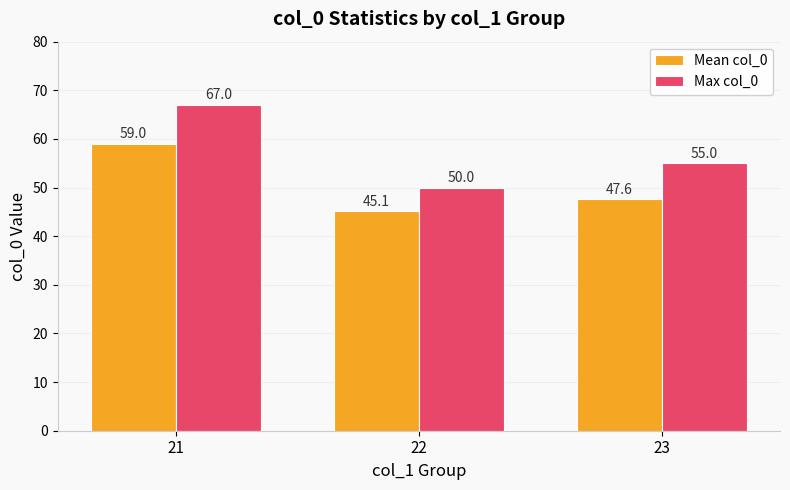

Count the number of data series in this chart.

2